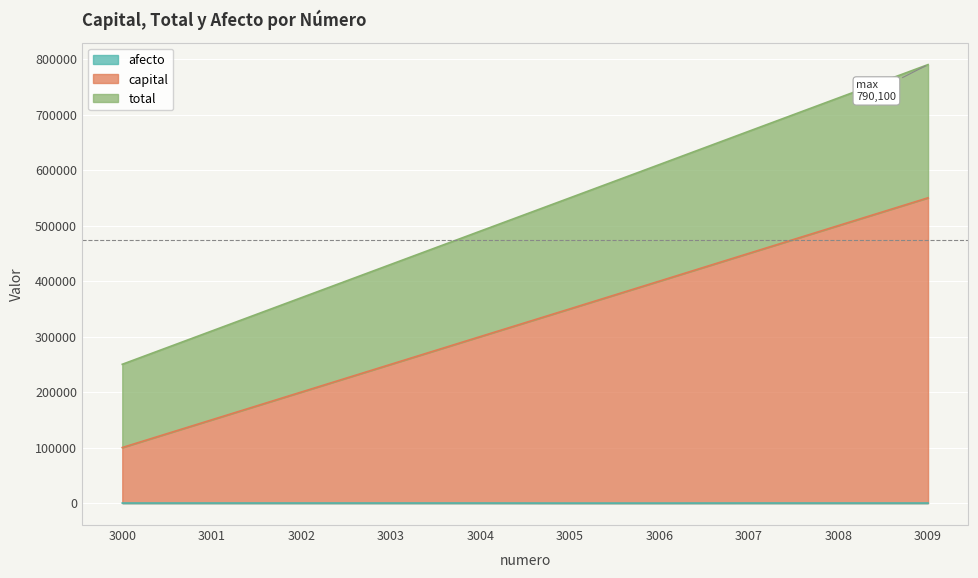

True or false: afecto has a value of 0 at 3005.

True